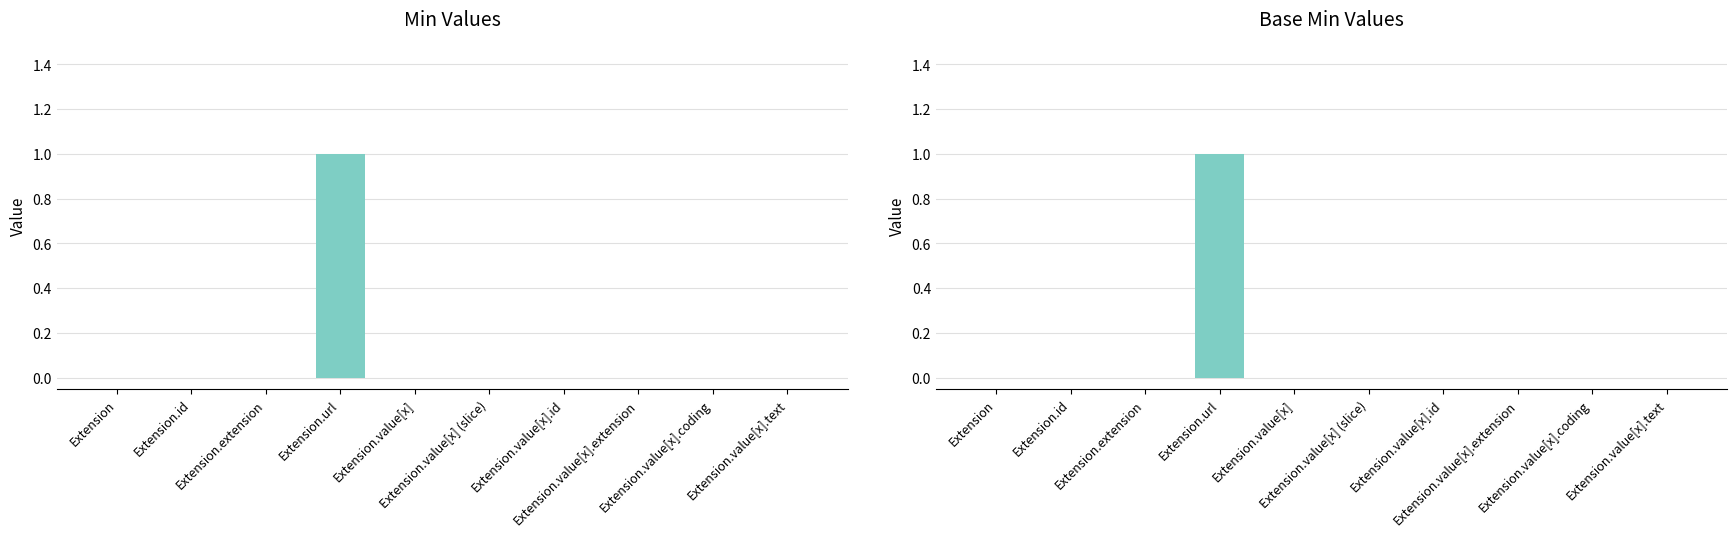

The Base Min series shows 1 at Extension.value[x]. True or false?

False